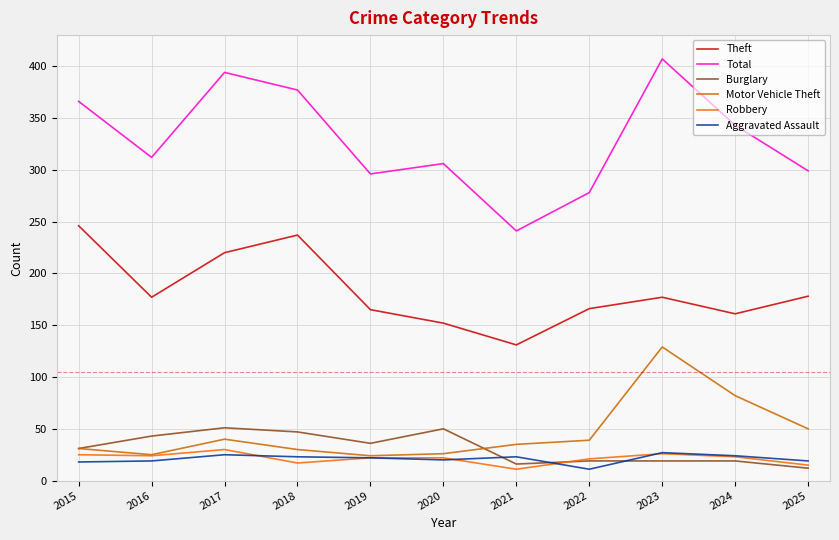

True or false: Total has a value of 296 at 2019.

True